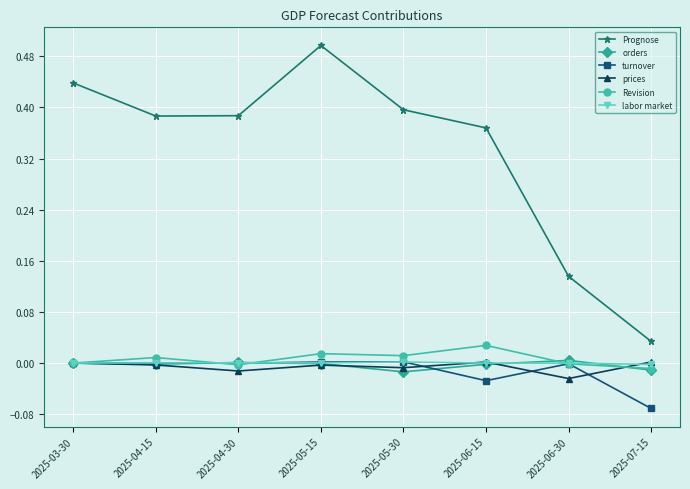

True or false: labor market has a value of 0.0 at 2025-03-30.

True